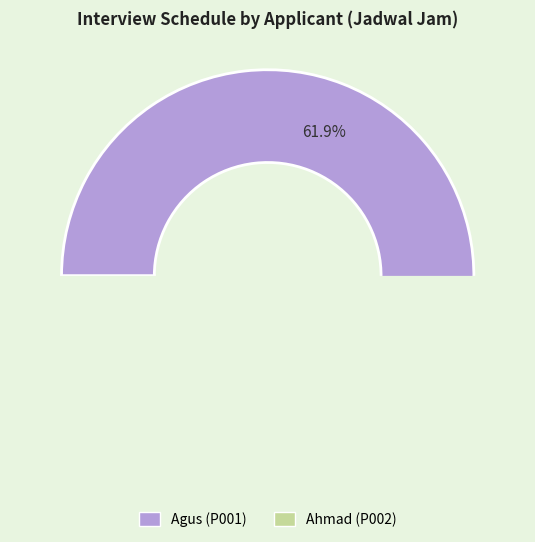

Which category has the smallest portion of the pie?

Ahmad (P002)